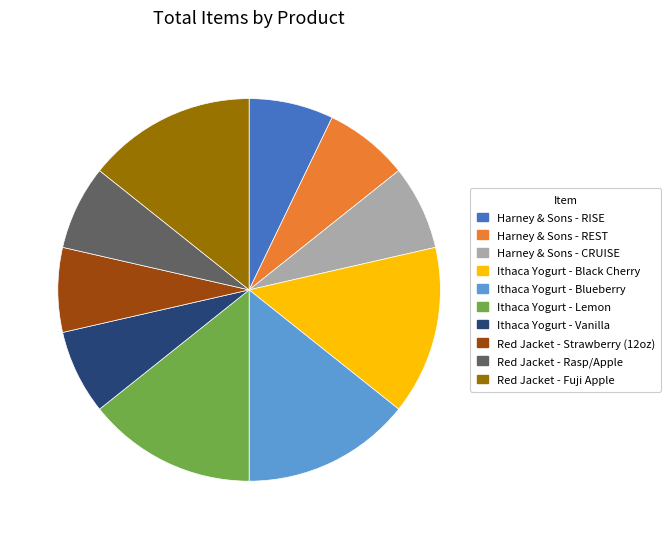

Is the sum of Red Jacket - Rasp/Apple and Red Jacket - Strawberry (12oz) greater than half?

No